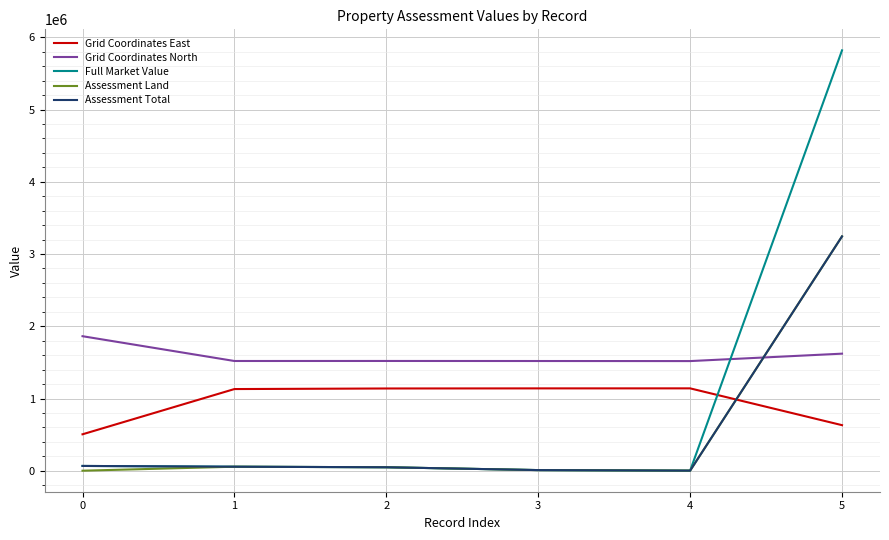

The Grid Coordinates East series shows 1140457 at 4. True or false?

True